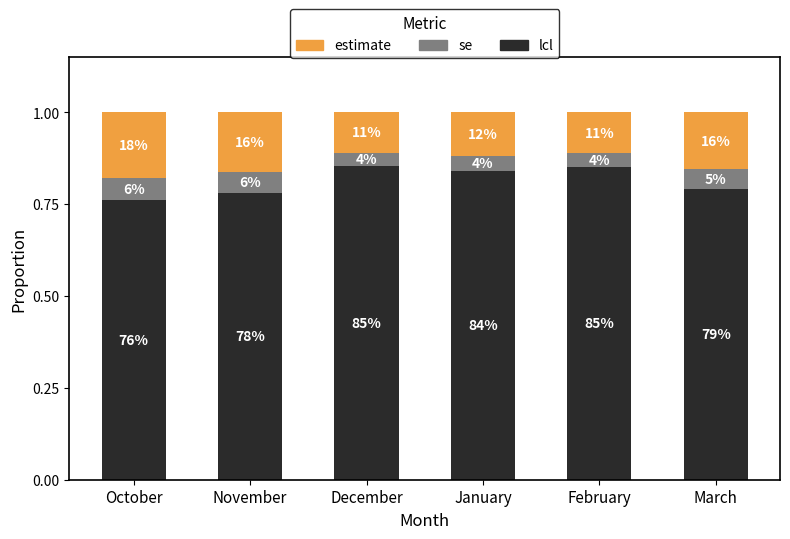

What is the label of the 1st bar from the right?

March